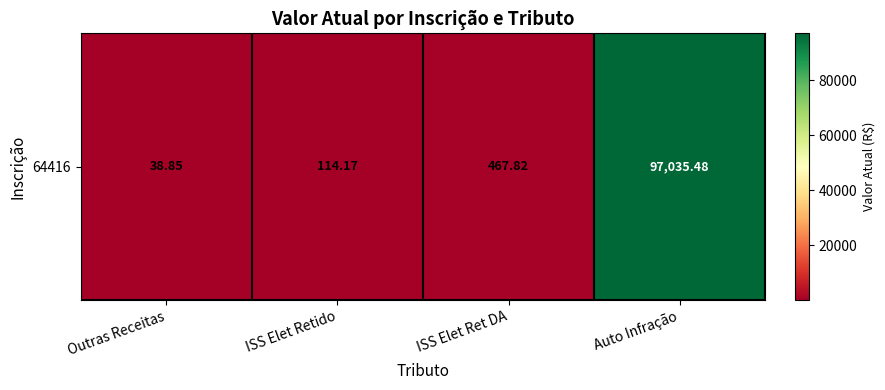

Reading left to right, extract all data points from this chart.

Outras Receitas=38.9	ISS Elet Retido=114.2	ISS Elet Ret DA=467.8	Auto Infração=97035.5